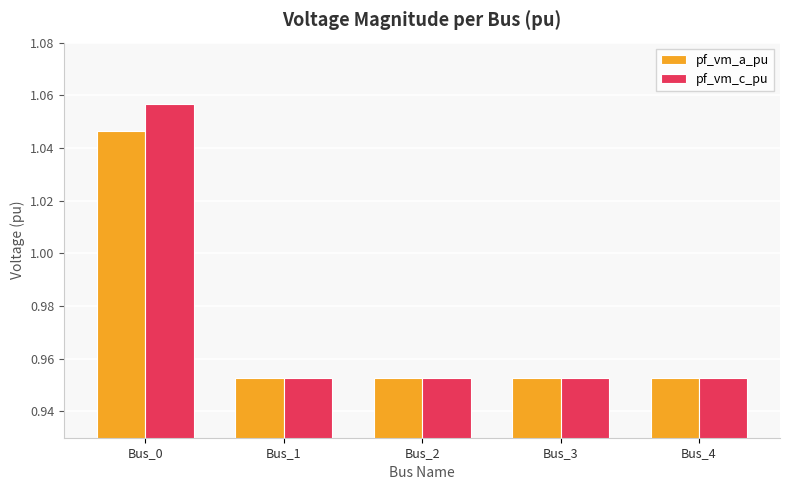

Between Bus_0 and Bus_4, which series saw the biggest shift?

pf_vm_c_pu